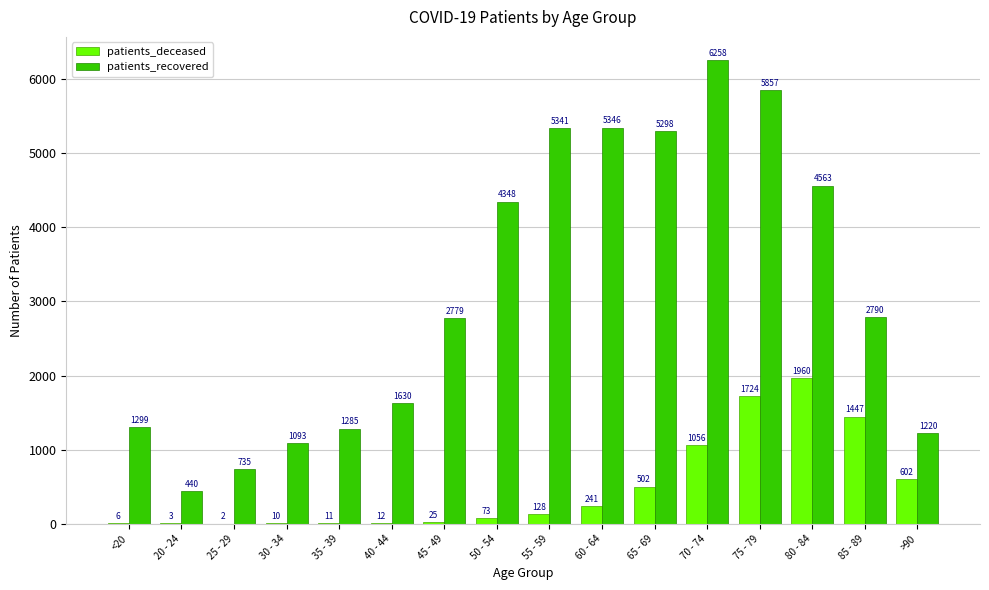

What is the total value across all series at 75 - 79?

7581